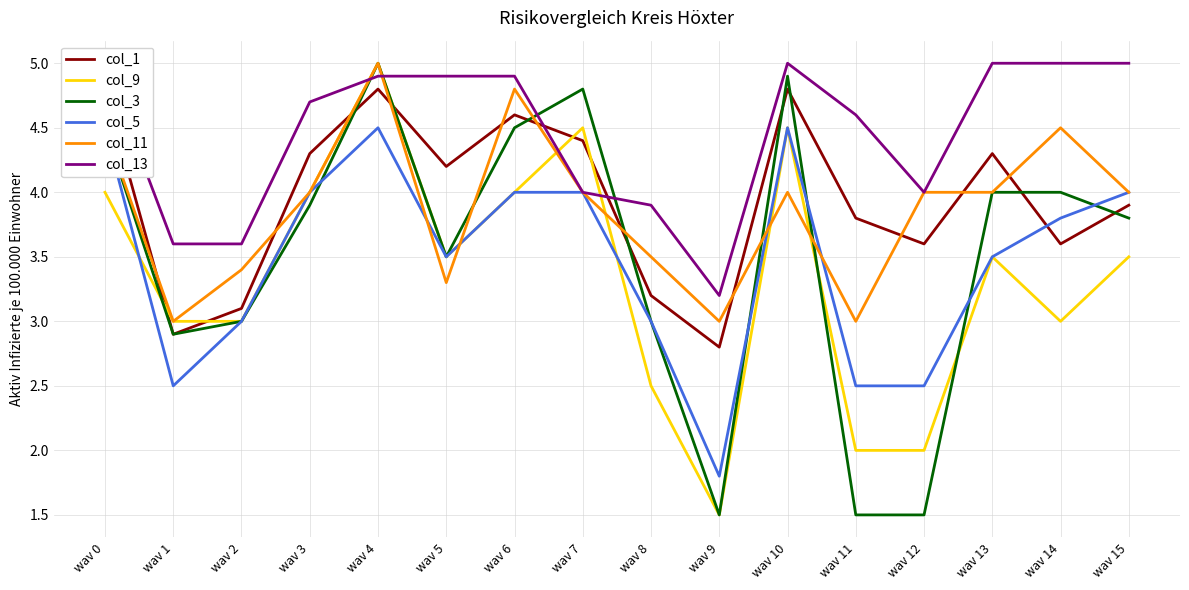

Is this an area chart (filled region under the line)?

No